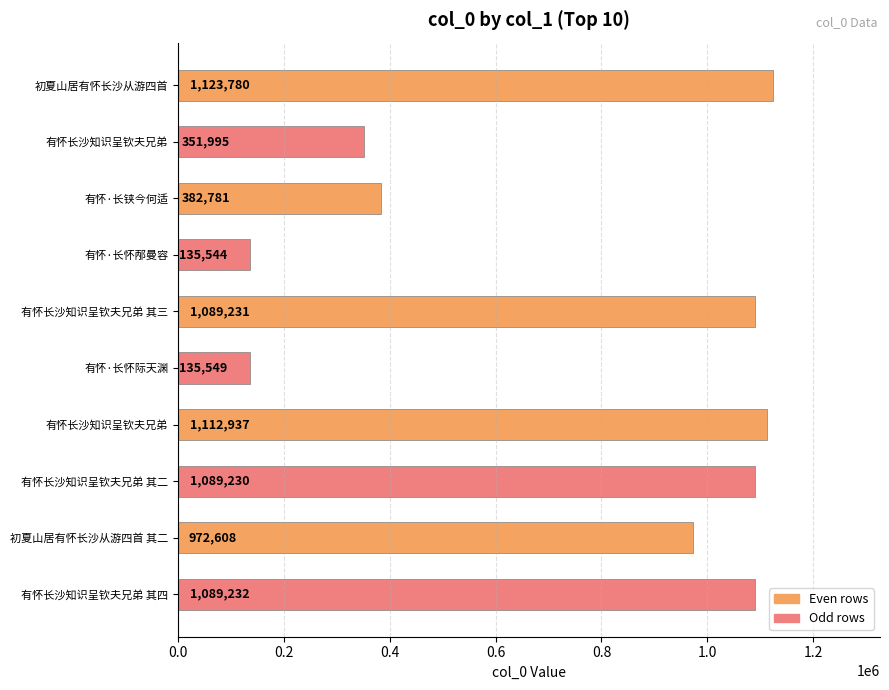

Are the bars horizontal?

Yes